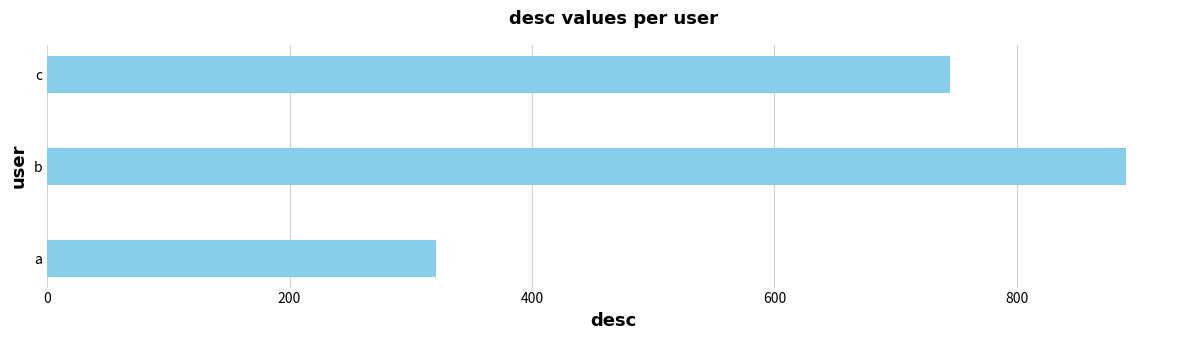

List the labels in order of value, smallest first.

a, c, b